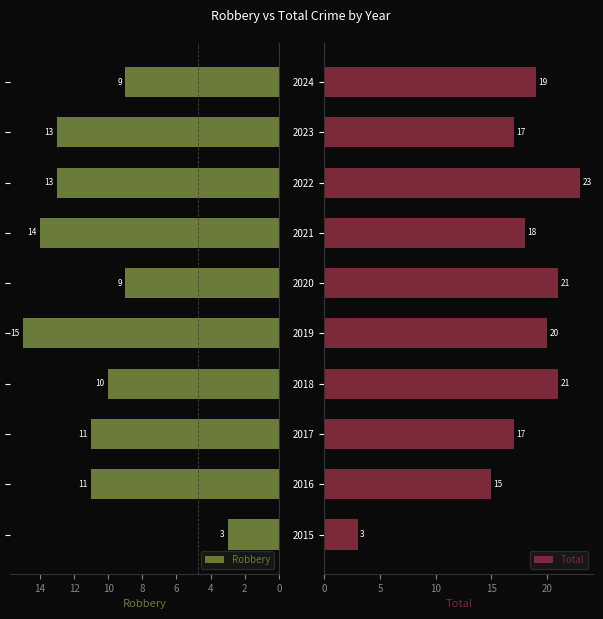

The Total series shows 4 at 2015. True or false?

False